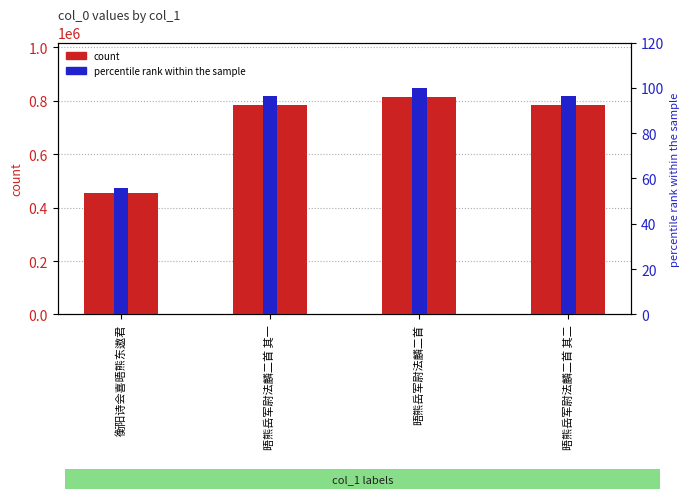

What is the value of the col_0 bar at the 2nd from the left?

783786.0